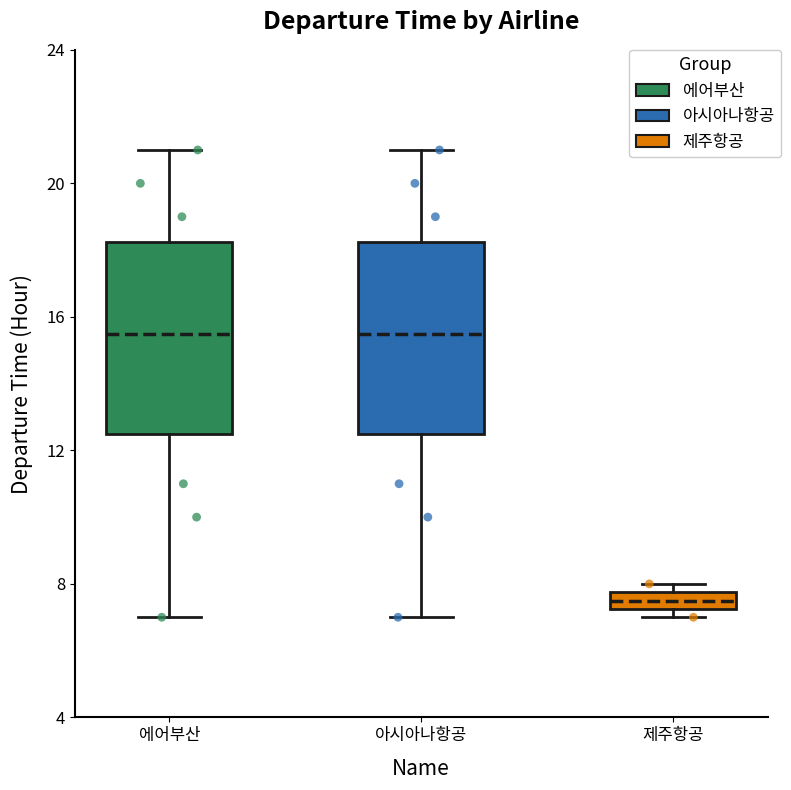

Where is the lower edge of the box for 아시아나항공 on the y-axis? The values are not printed on the chart, so give them approximately, as read against the axis.

12.5